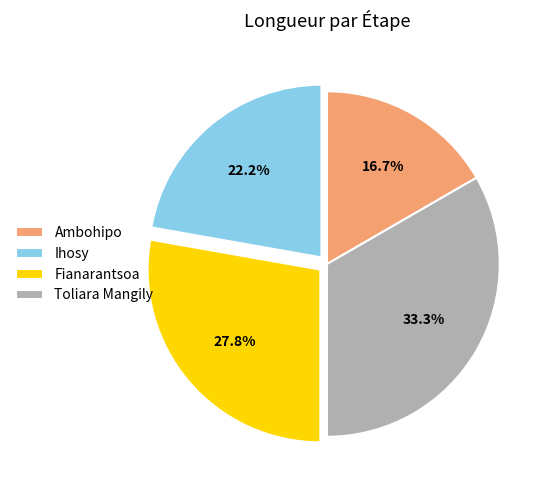

Which slice is the smallest?

Ambohipo